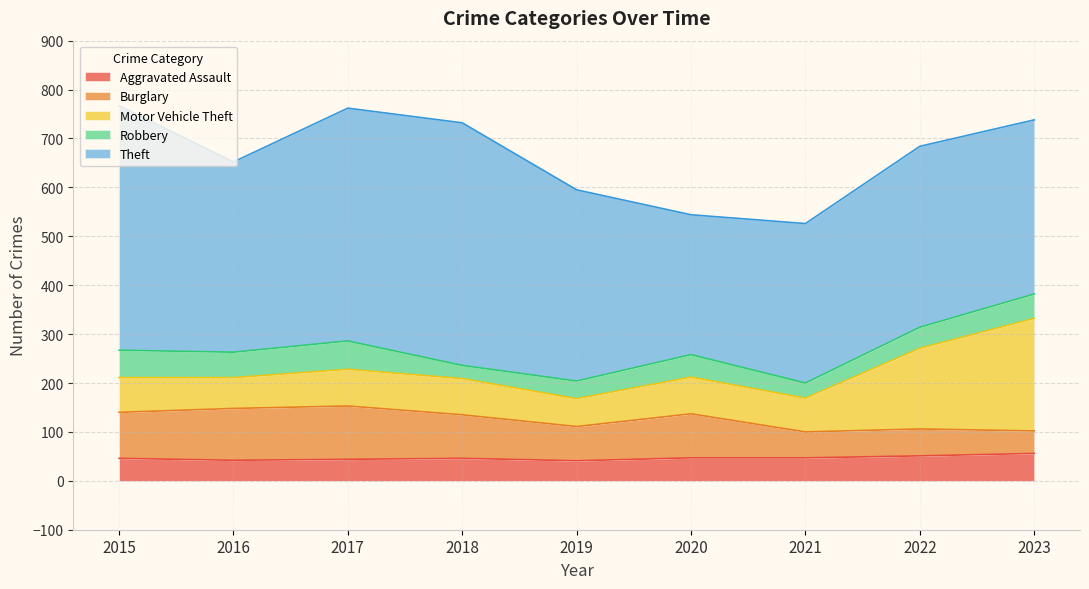

Which category has the highest value in the Aggravated Assault series?

2023